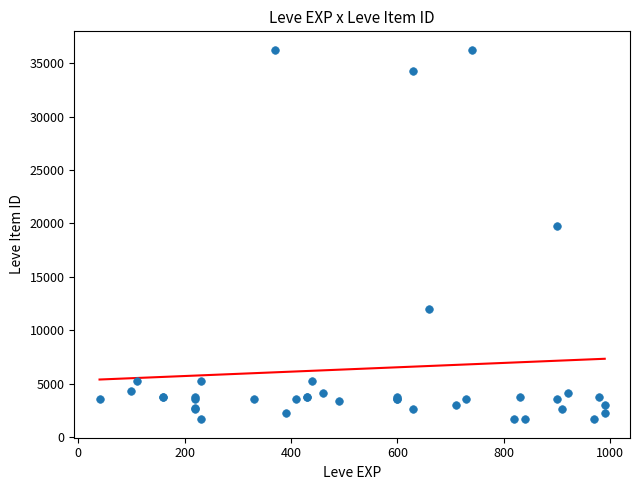

What Y value in the scatter plot is closest to 18967?

19744